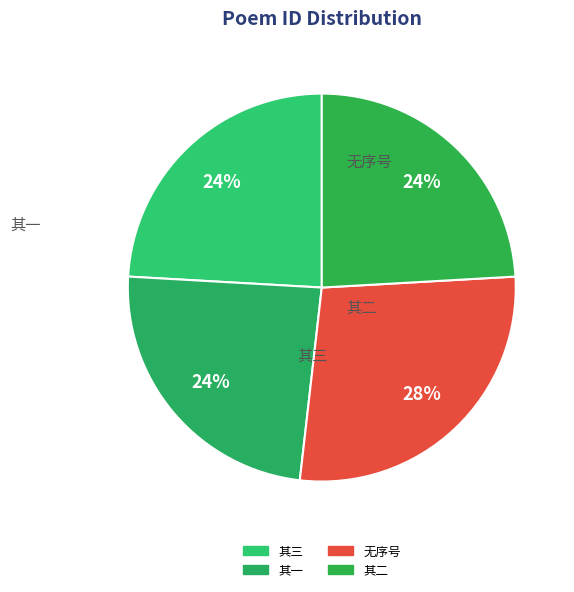

How many segments does this pie chart have?

4